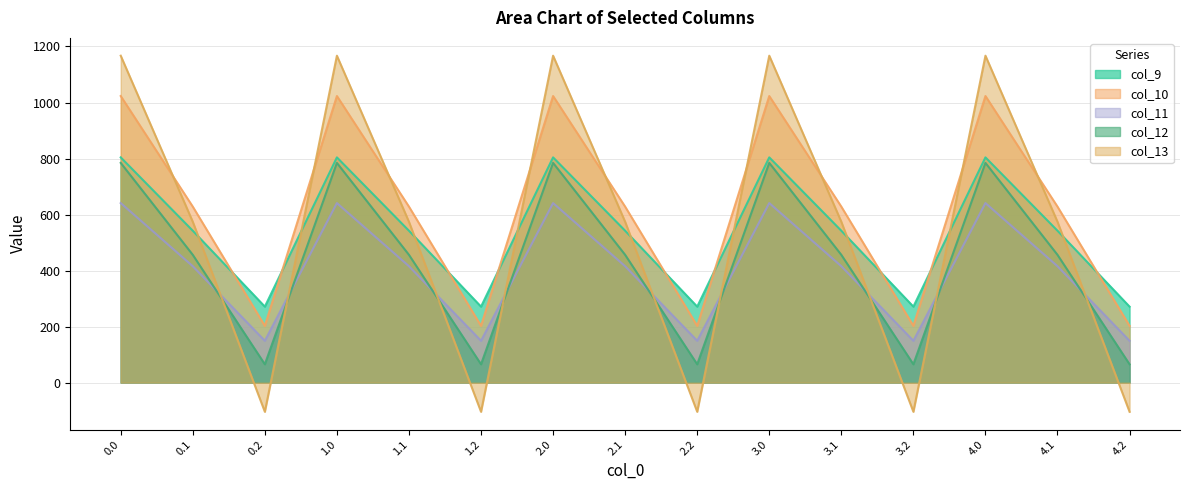

True or false: col_11 and col_10 intersect in this chart.

False